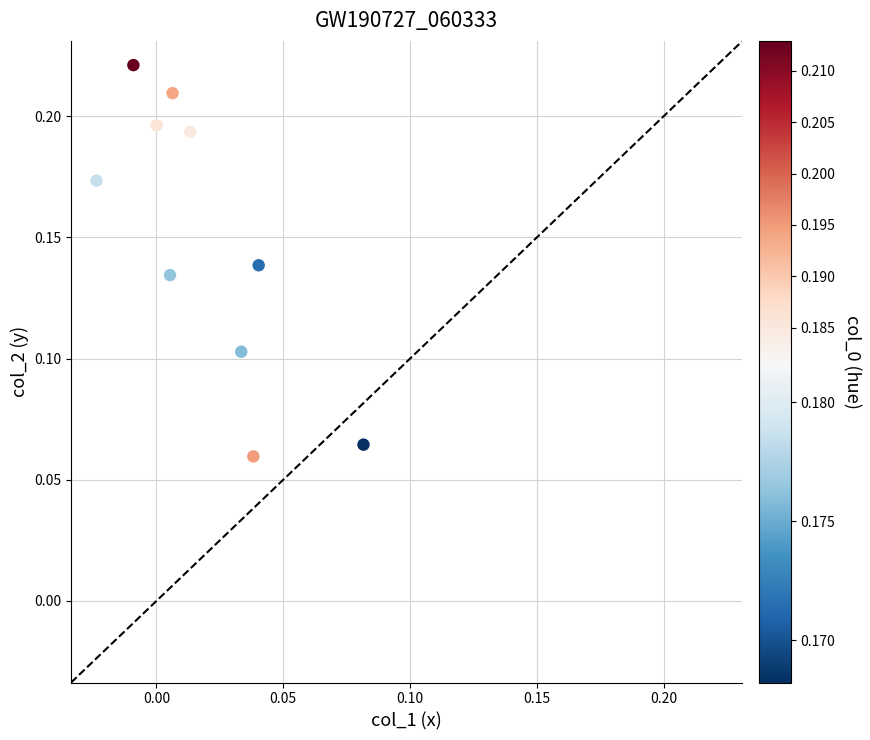

Count the number of points in this scatter plot.

10